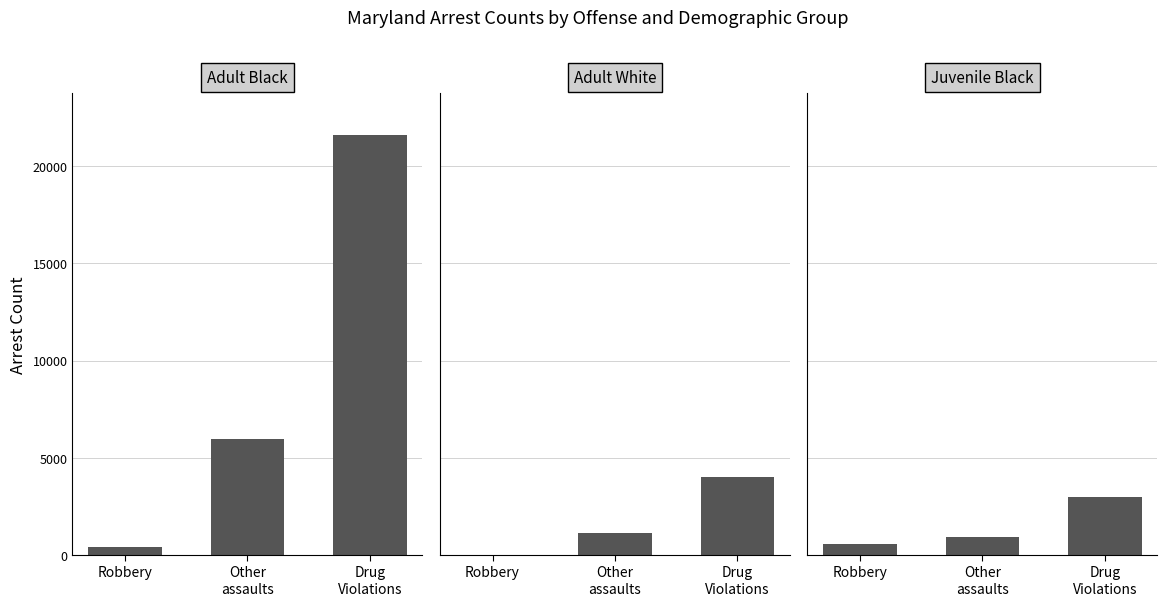

Between Robbery and Drug
Violations, which is larger?

Drug
Violations